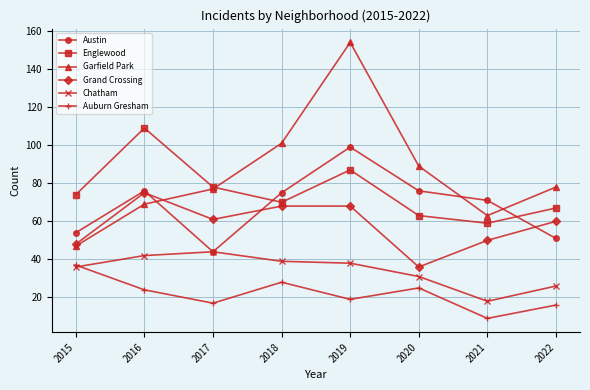

True or false: Auburn Gresham and Garfield Park cross at least once.

False